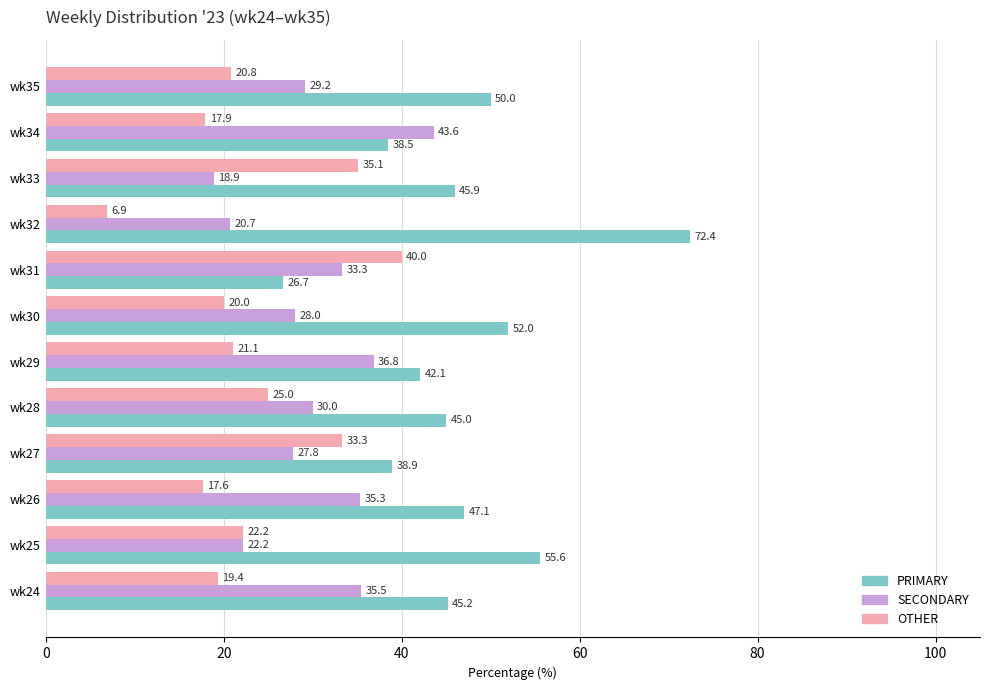

At which label does SECONDARY reach its minimum?

wk33